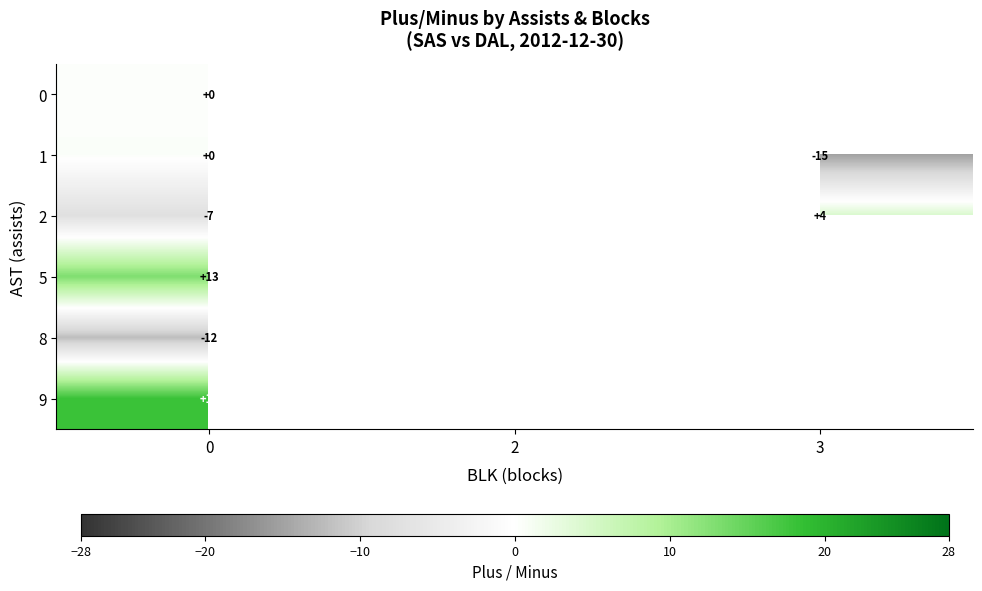

How many distinct data groups are displayed?

6